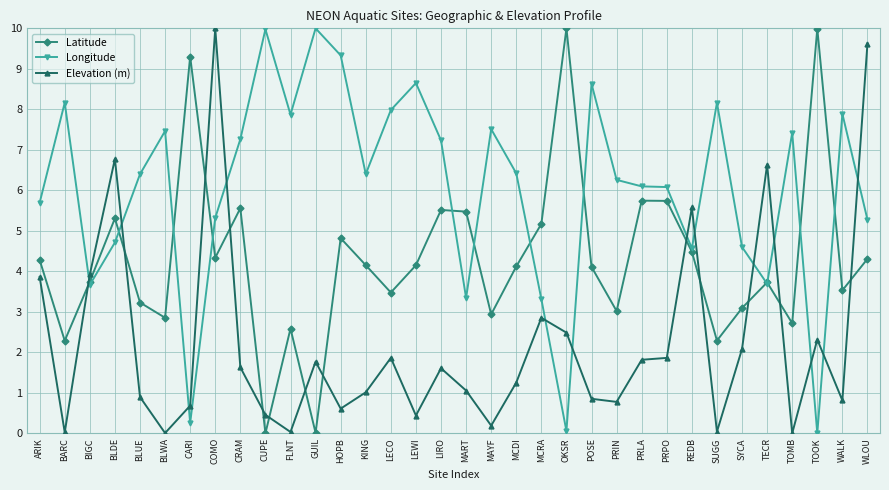

What is the total value across all series at BARC?

10.5